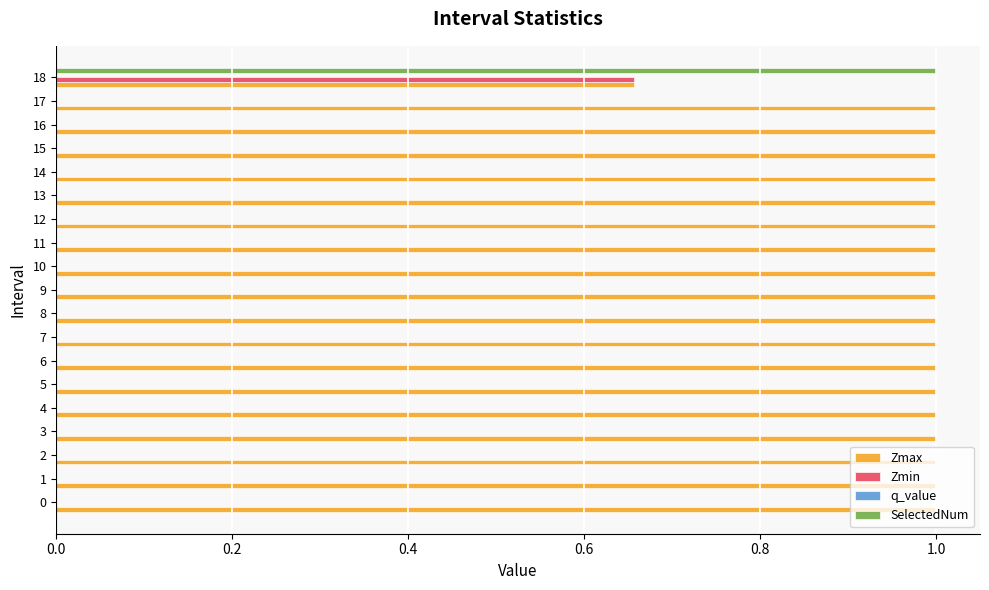

The Zmax series shows 1.4 at 7. True or false?

False